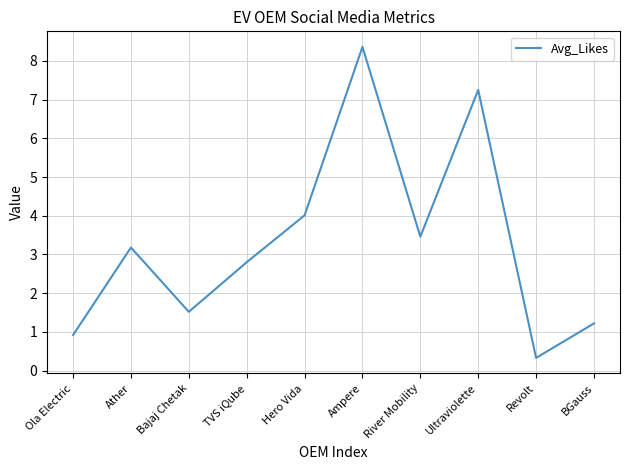

Rank the categories by value from lowest to highest.

Revolt, Ola Electric, BGauss, Bajaj Chetak, TVS iQube, Ather, River Mobility, Hero Vida, Ultraviolette, Ampere